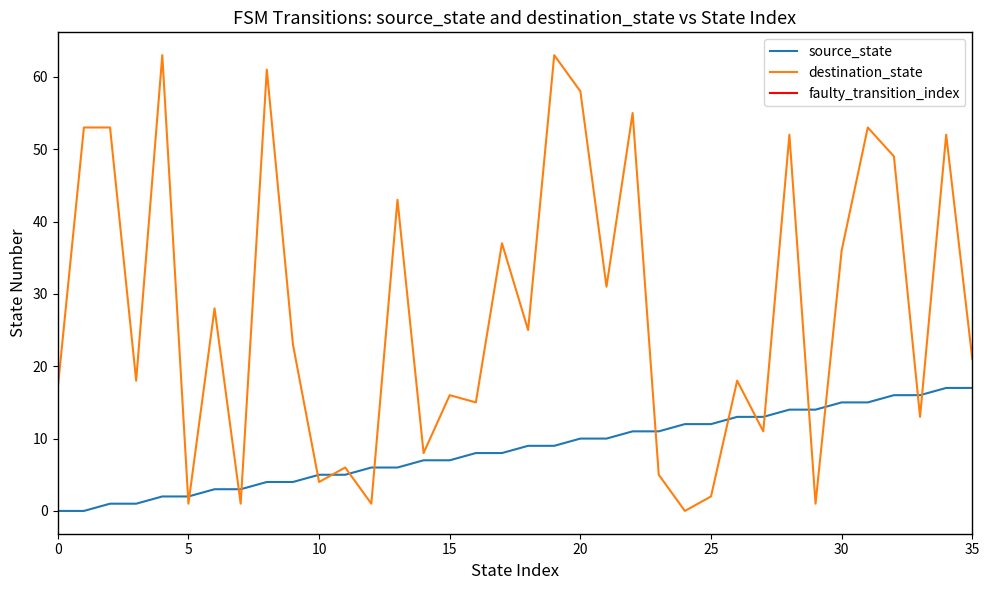

Rank the series by their maximum value, from highest to lowest.

destination_state, source_state